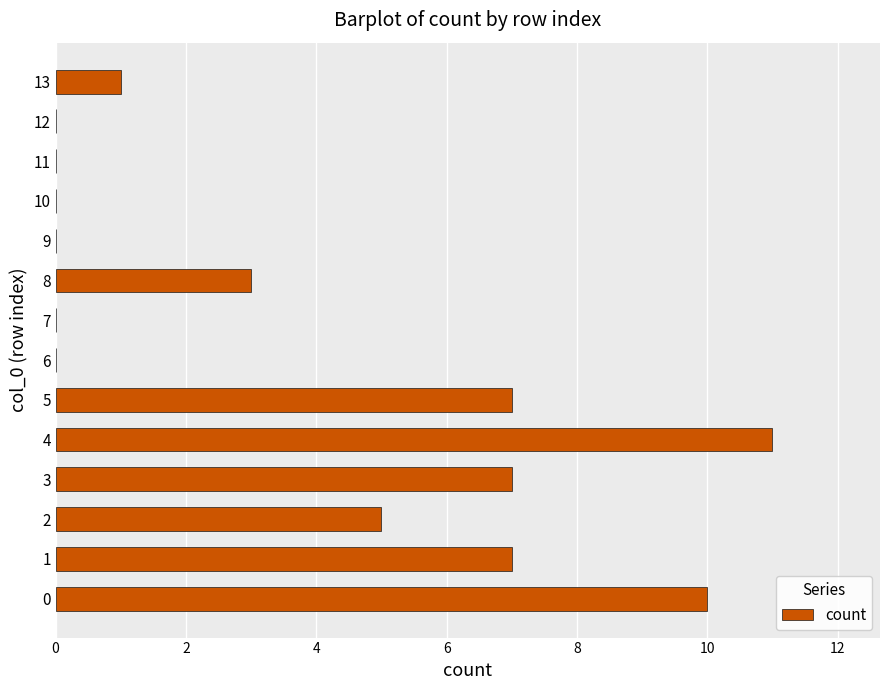

Reading top to bottom, transcribe all the data shown in this chart.

13=1	12=0	11=0	10=0	9=0	8=3	7=0	6=0	5=7	4=11	3=7	2=5	1=7	0=10